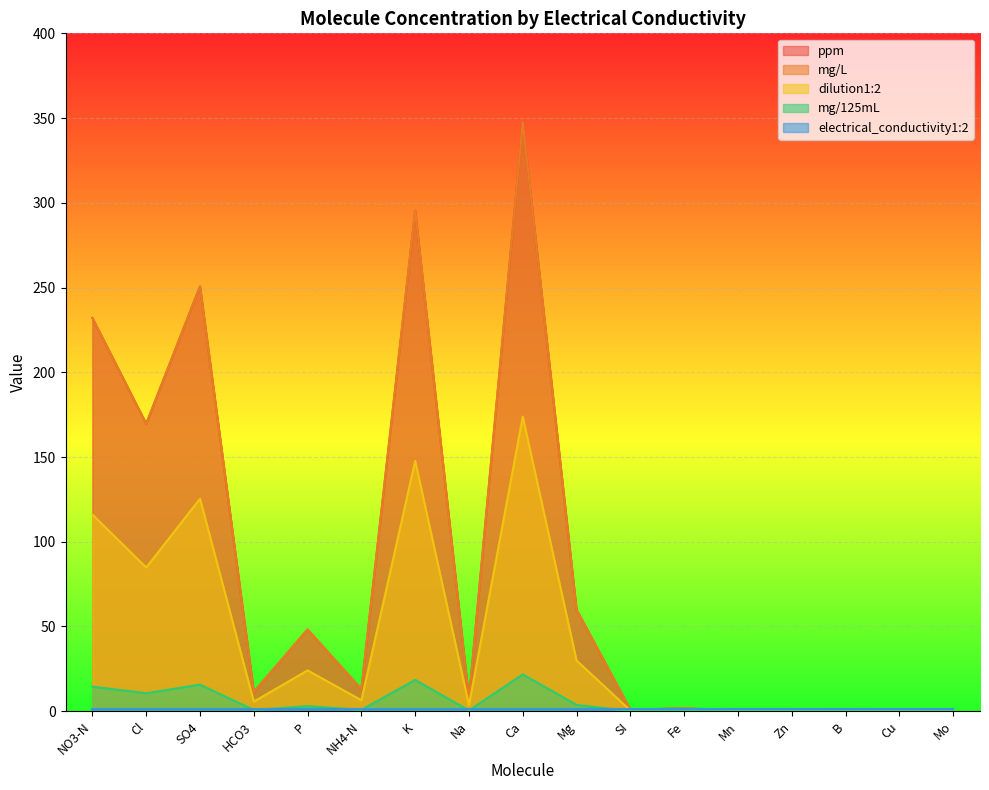

How many data points does each series have?

17